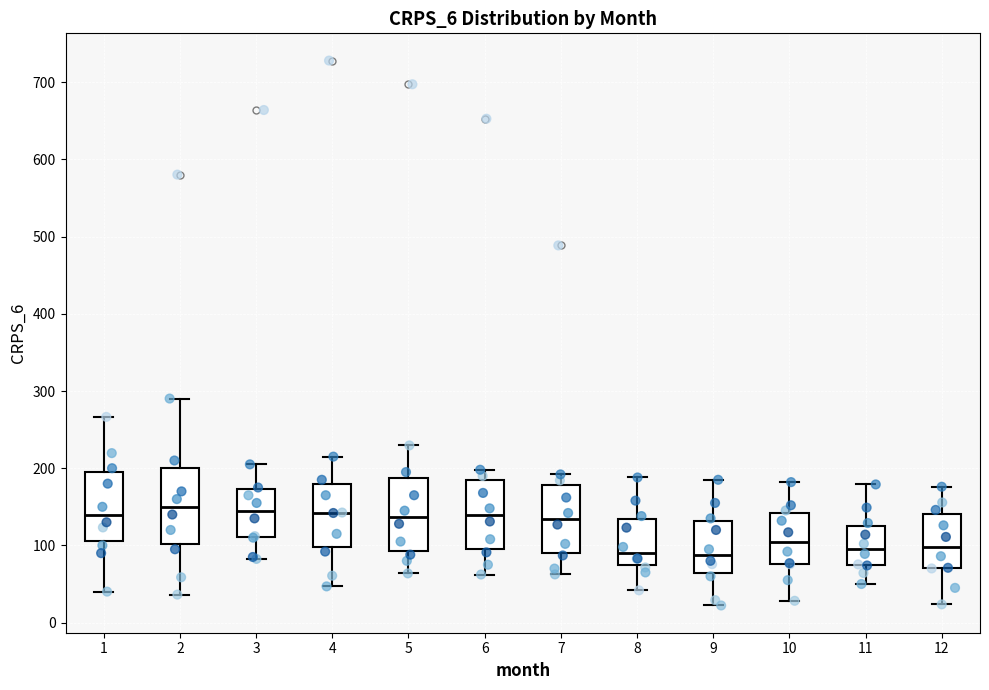

Where is the lower edge of the box at x = 12 on the y-axis? The values are not printed on the chart, so give them approximately, as read against the axis.

70